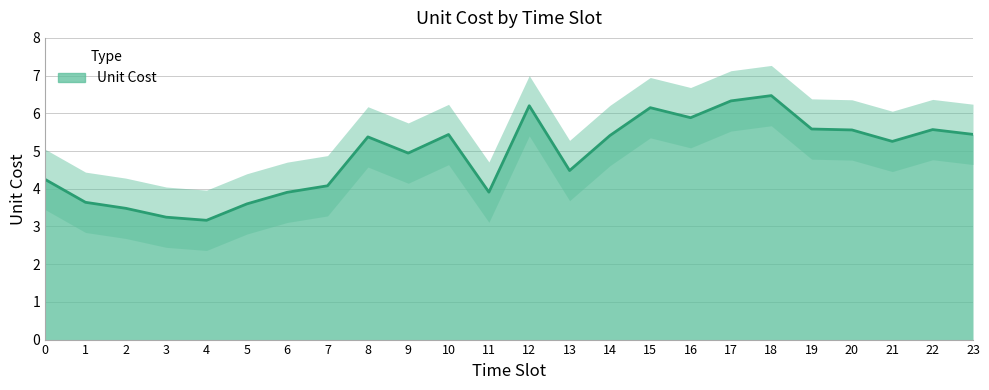

What is the change in value from 11 to 23?

+1.5